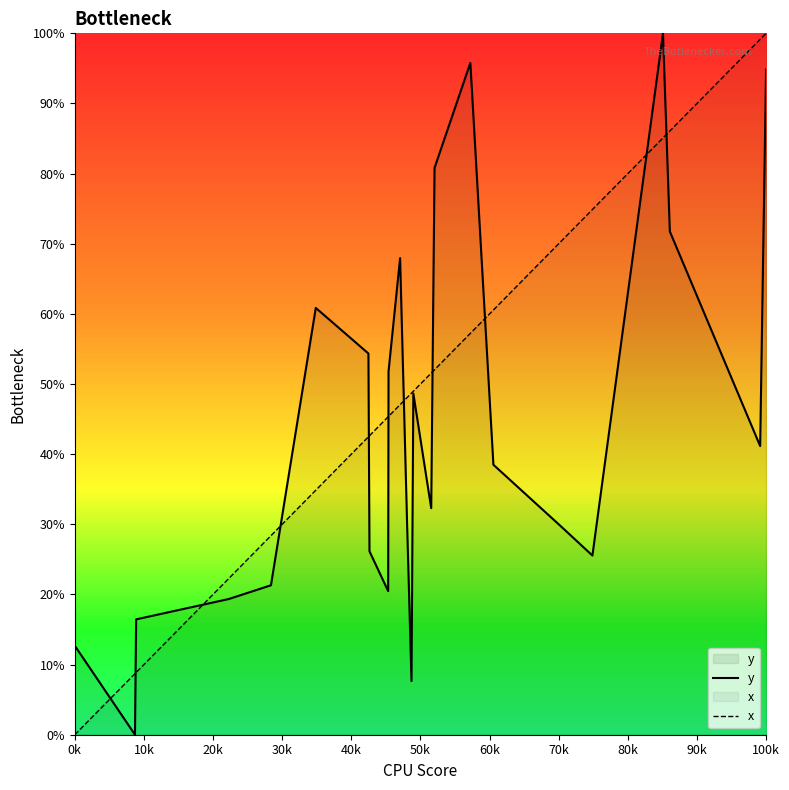

What is the difference between the second highest and second lowest values in the x series?

90.4